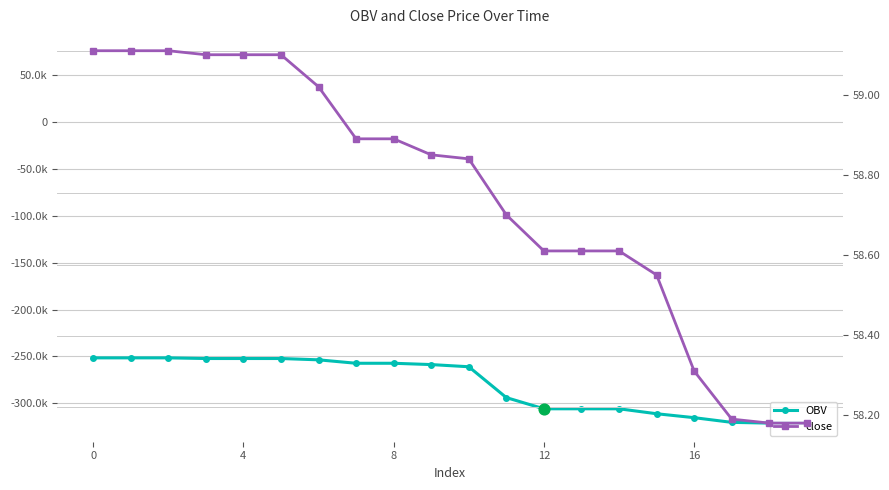

Which series contains the highest Y value?

close